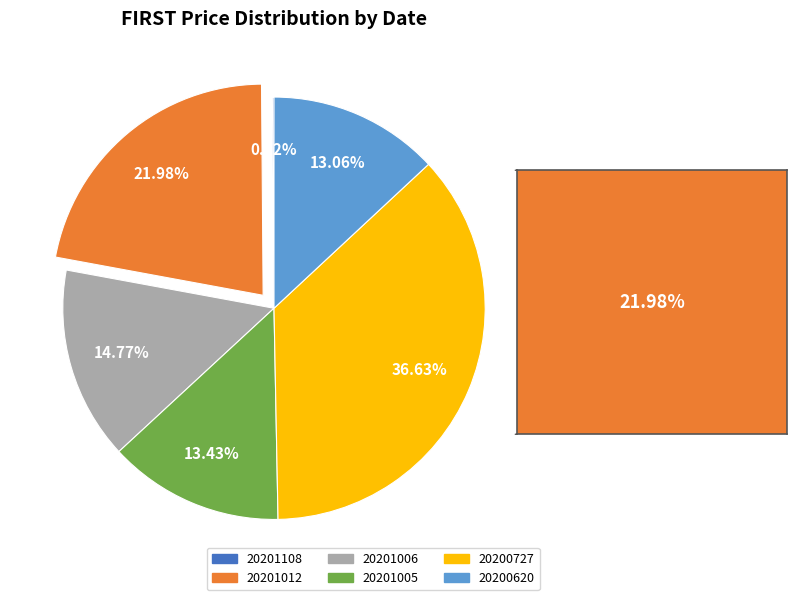

What percentage do 20200620 and 20201006 together represent?

27.8%